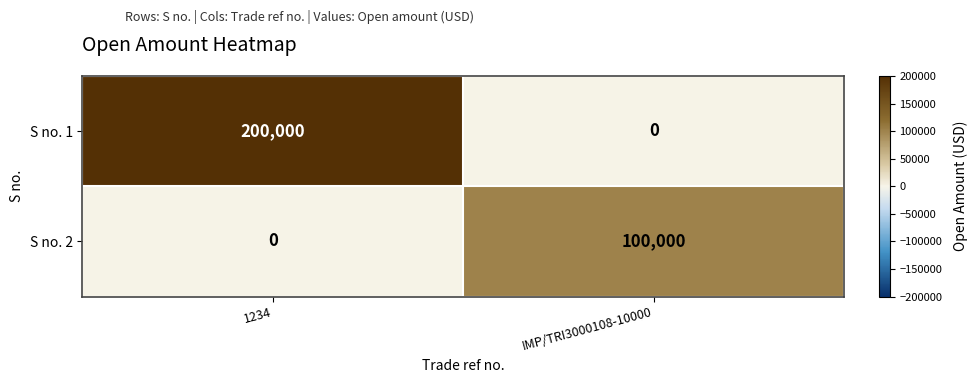

Between 1234 and IMP/TRI3000108-10000, which series saw the biggest shift?

S no. 1